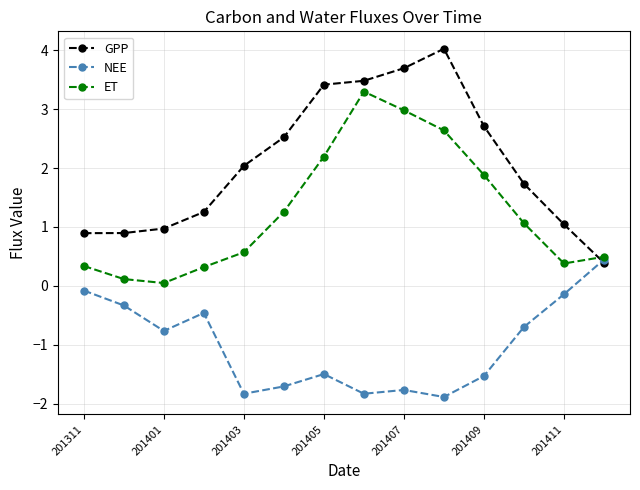

Which series has the widest spread of values?

GPP